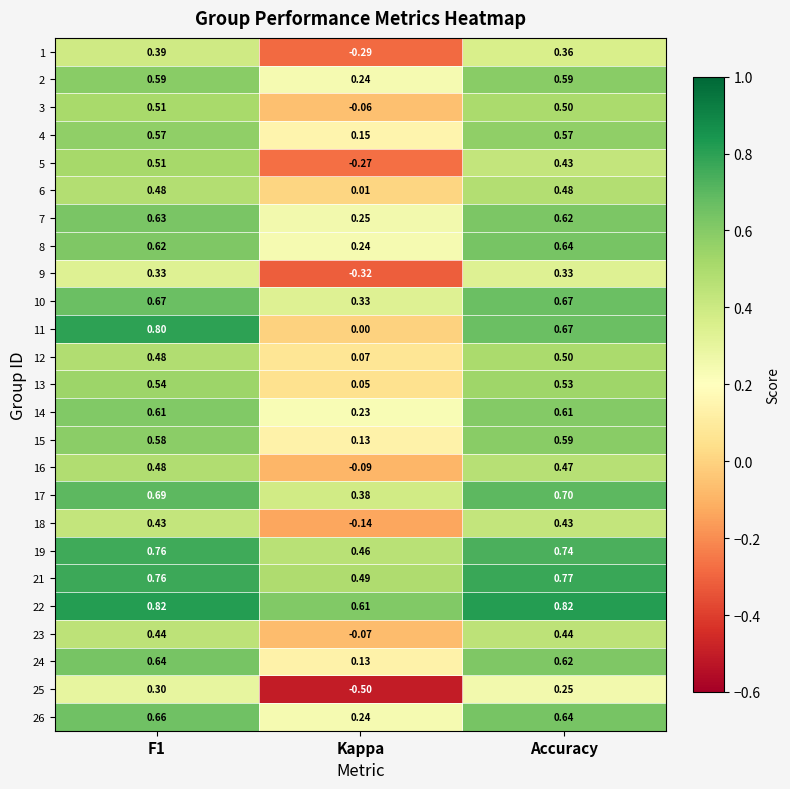

Is the value of 9 at Kappa greater than the value of 1 at F1?

No